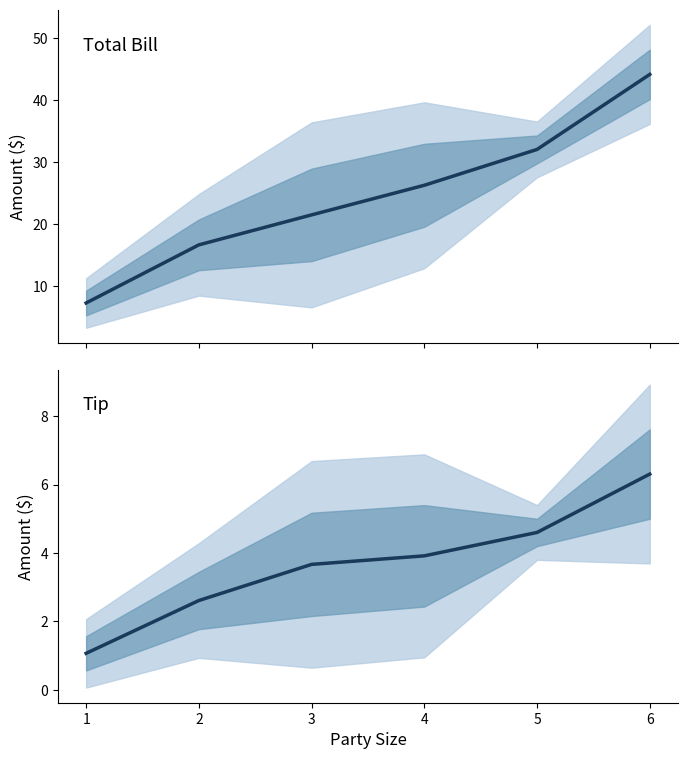

Read the Tip value at 1.

1.1